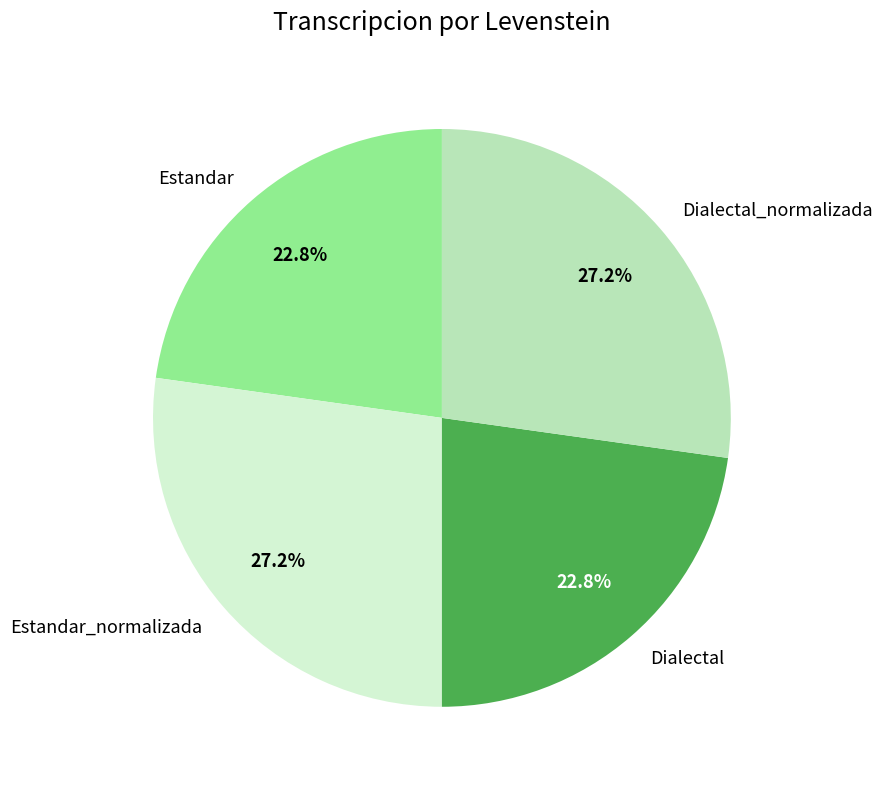

How many segments does this pie chart have?

4